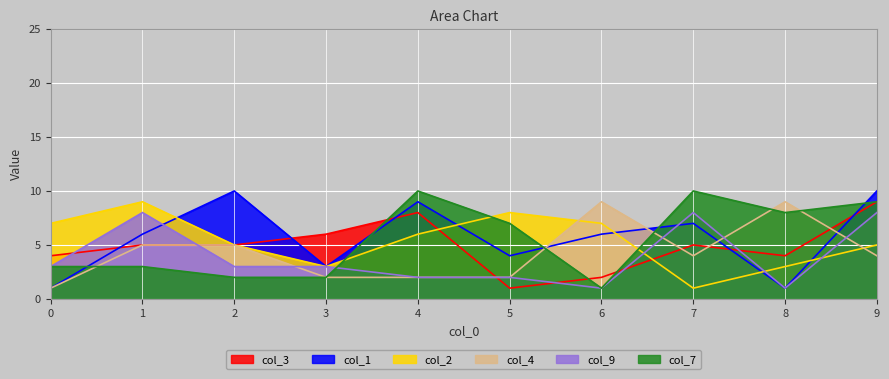

Which label corresponds to the smallest value in the chart?

5